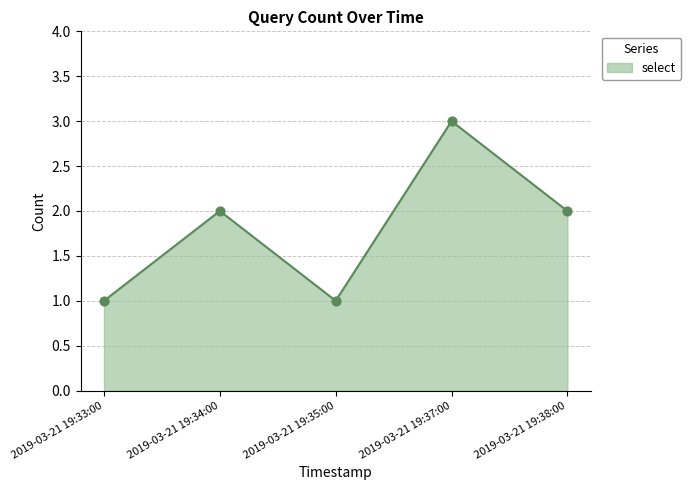

Which has a higher value, 2019-03-21 19:38:00 or 2019-03-21 19:37:00?

2019-03-21 19:37:00